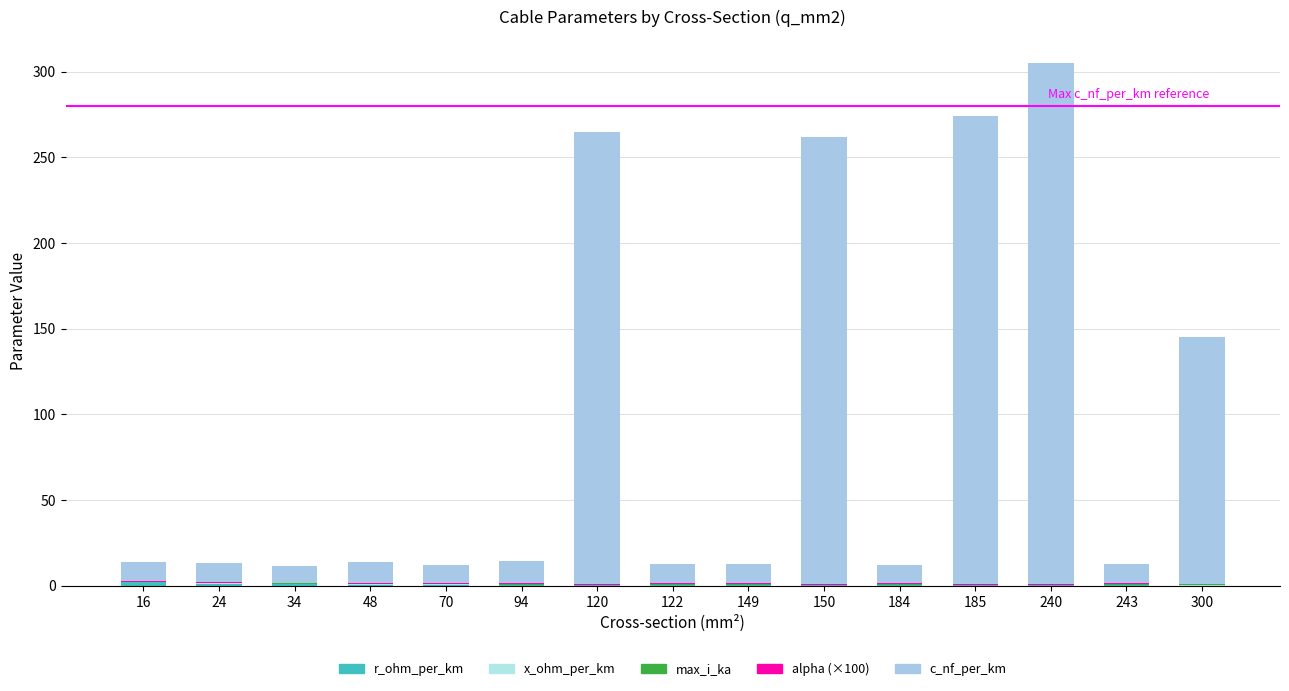

Are the bars horizontal?

No